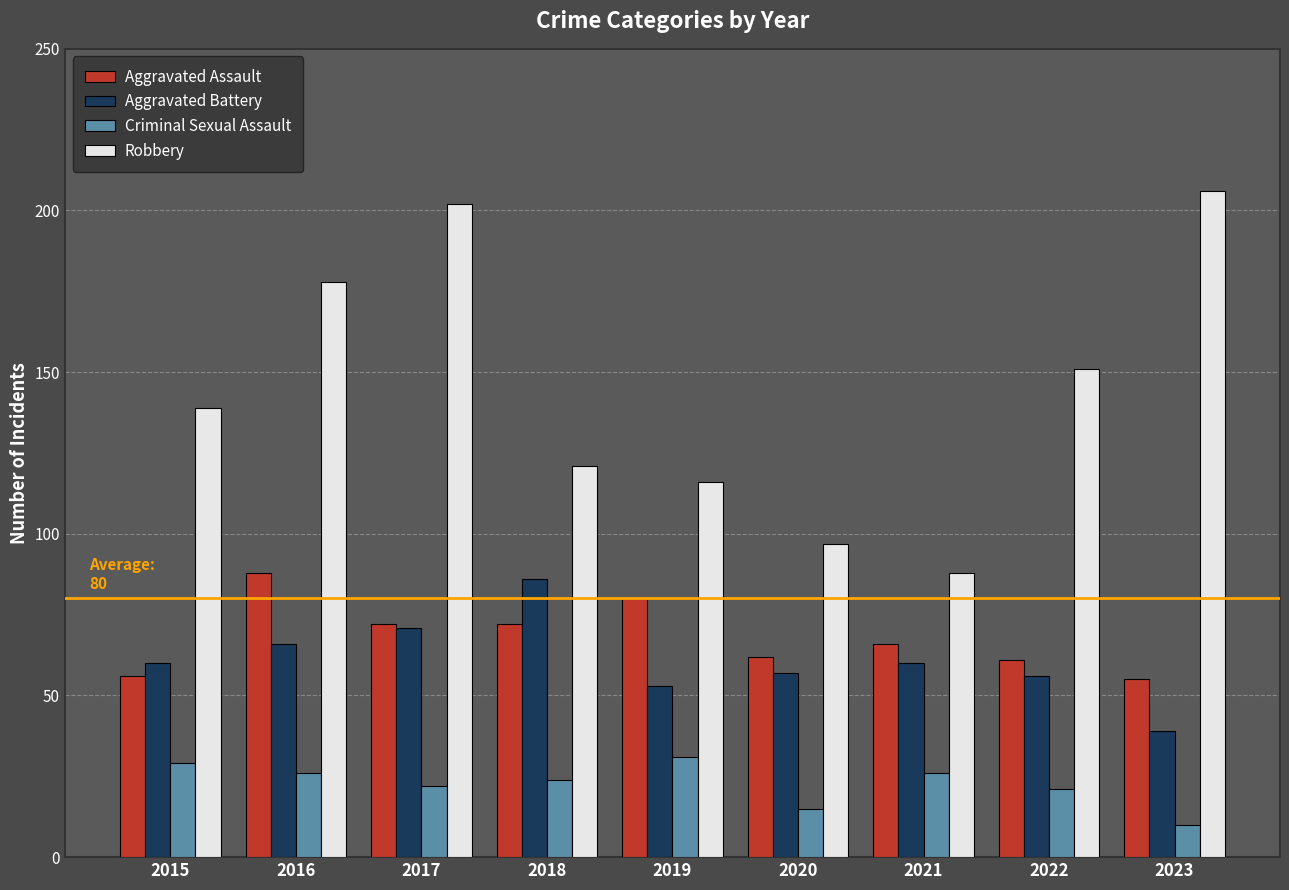

Which category has the lowest value in the Criminal Sexual Assault series?

2023